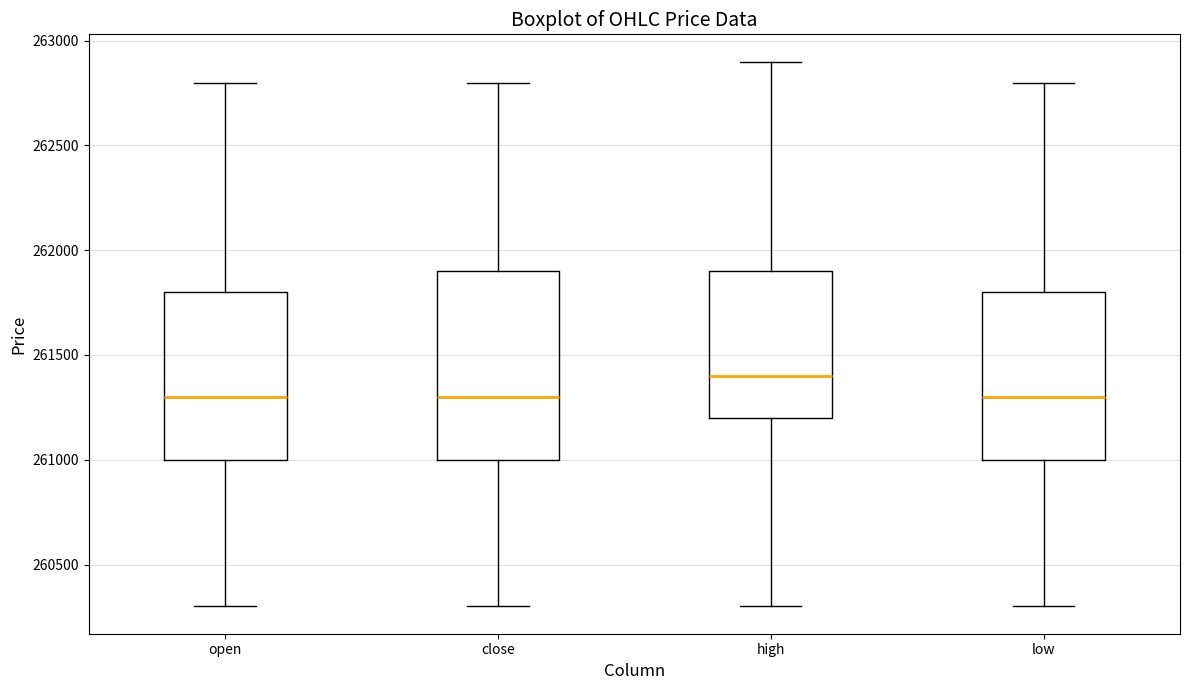

Which box's median line is the highest?

high